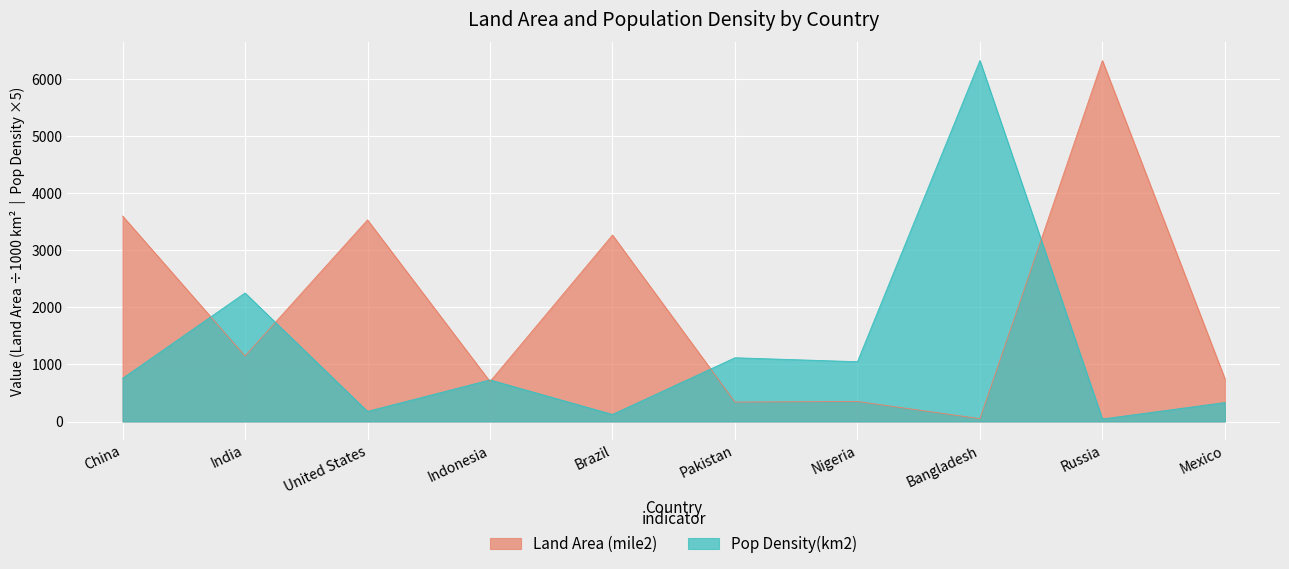

What is the sum of all Pop Density(km2) values?

12903.8